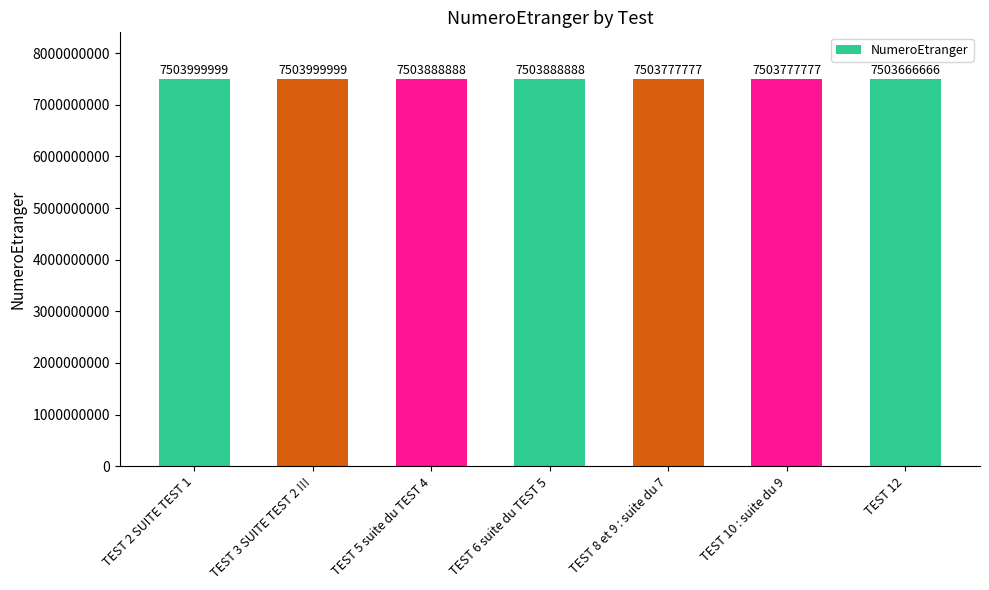

What is the average value?

7503857142